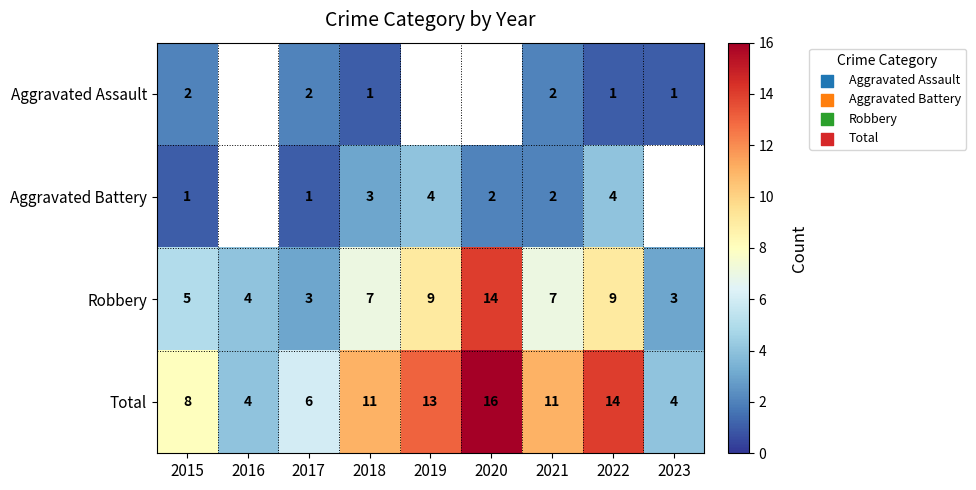

The value of Robbery at 2015 is 3. True or false?

False